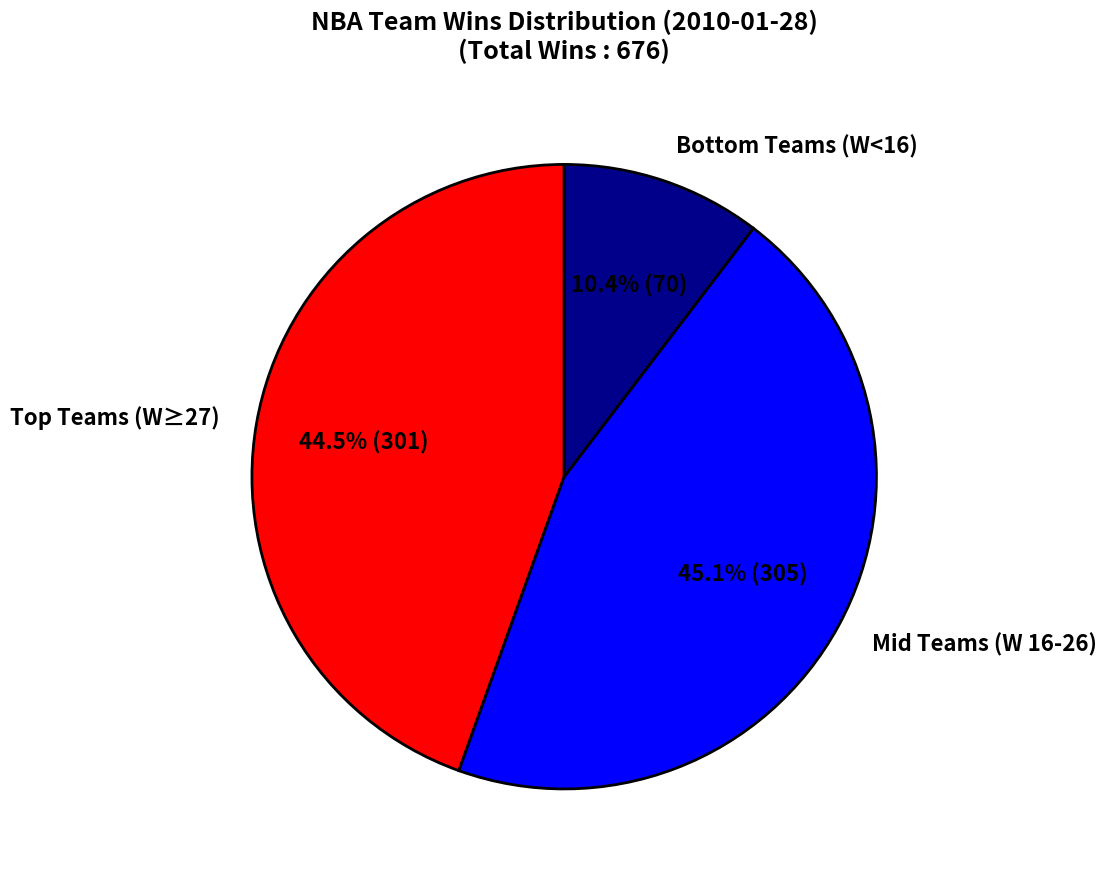

To the nearest percent, what is the average slice percentage?

33%